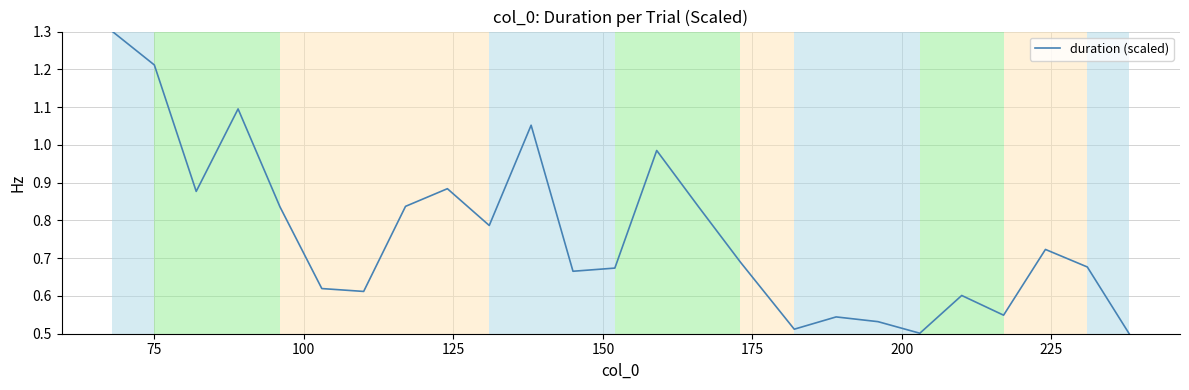

Reading right to left, what are all the values shown in this chart?

0.5	0.7	0.7	0.5	0.6	0.5	0.5	0.5	0.5	0.7	0.8	1.0	0.7	0.7	1.1	0.8	0.9	0.8	0.6	0.6	0.8	1.1	0.9	1.2	1.3